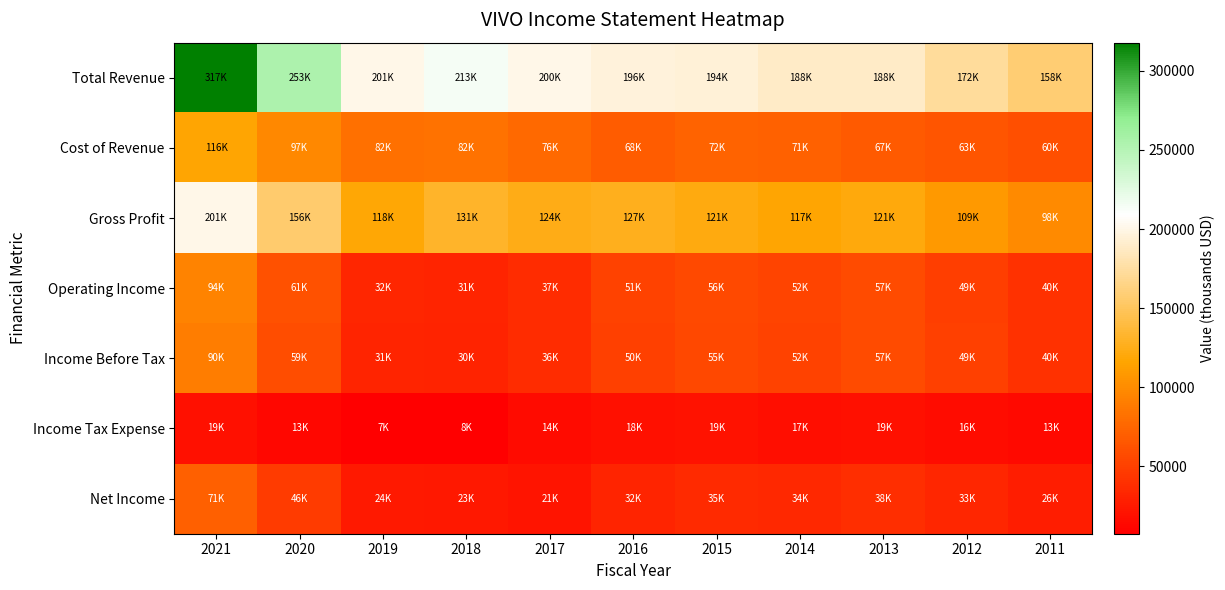

Which series has the largest total across all categories?

Total Revenue